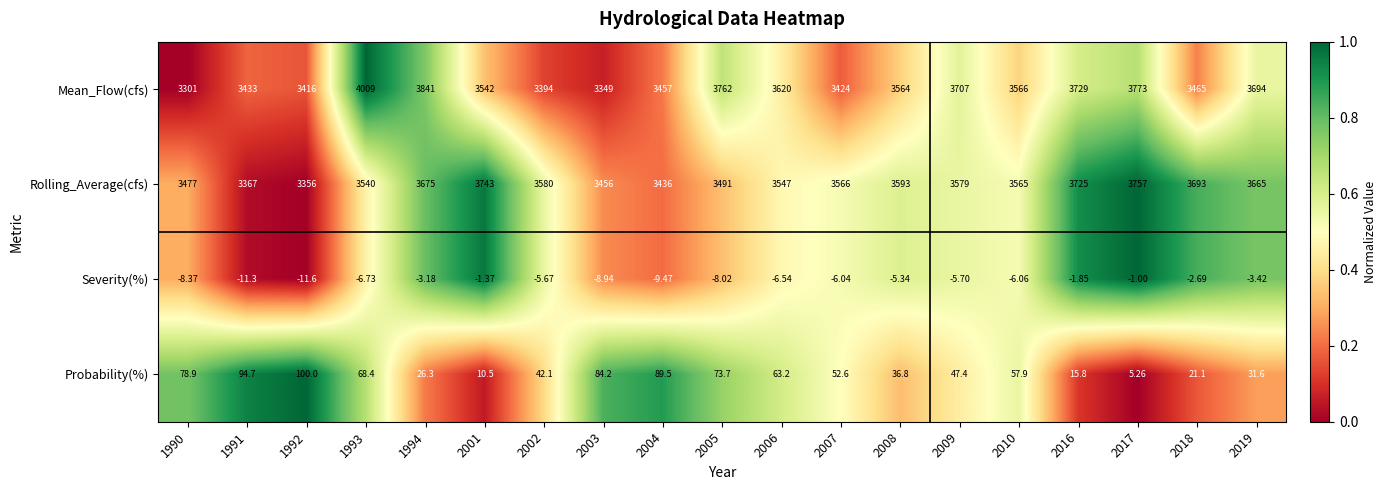

What is the total value across all series at 2009?

7327.7